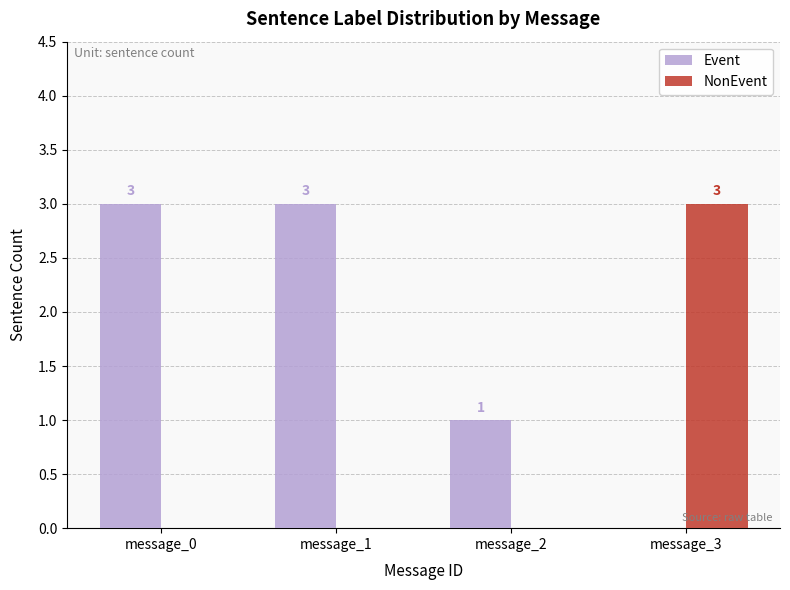

Which series changed the most between message_0 and message_2?

Event